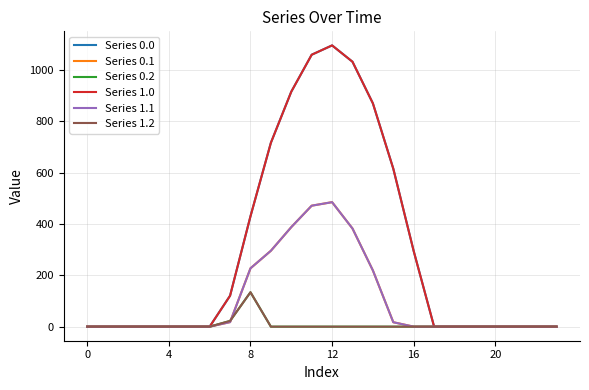

Is this an area chart (filled region under the line)?

No